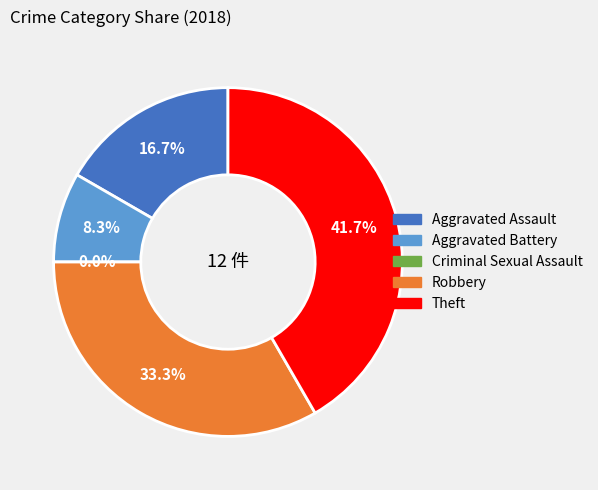

What is the largest slice in the pie chart?

Theft